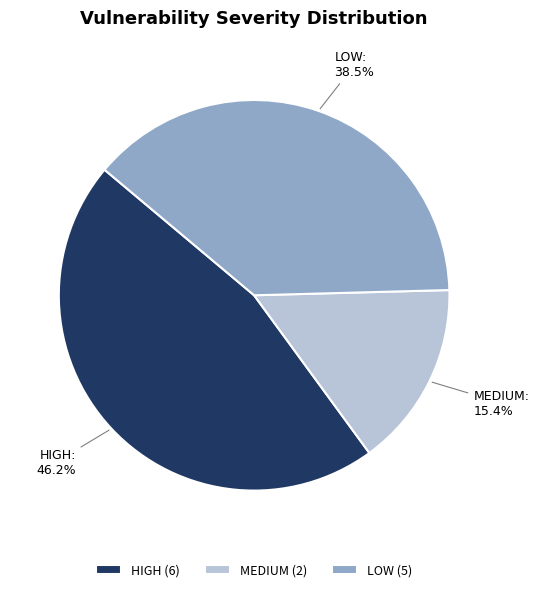

Rank the categories by value from highest to lowest.

HIGH, LOW, MEDIUM